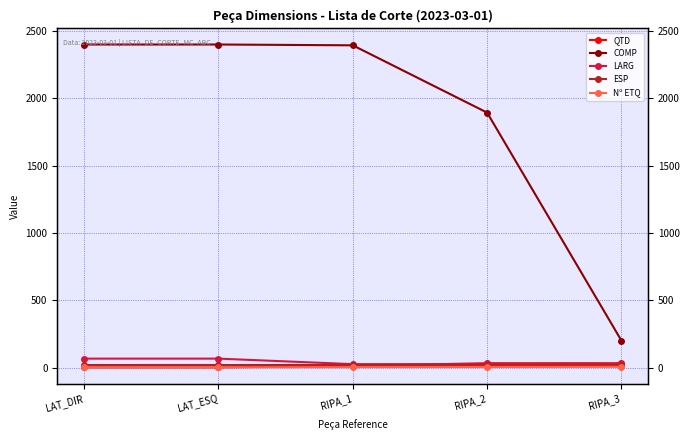

Which series changed the most between LAT_DIR and LAT_ESQ?

Nº ETQ